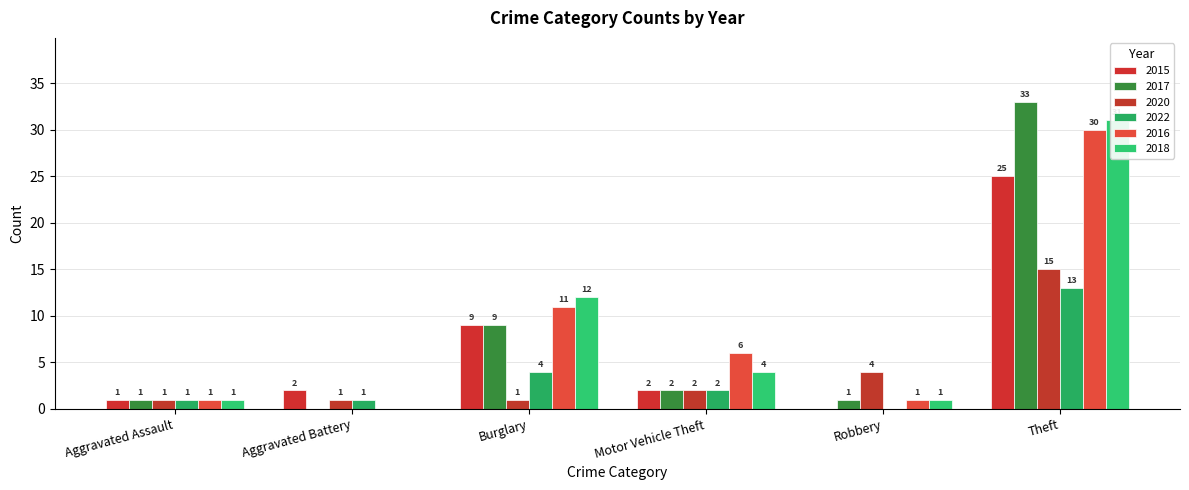

Is the value of 2017 at Motor Vehicle Theft greater than the value of 2020 at Aggravated Assault?

Yes